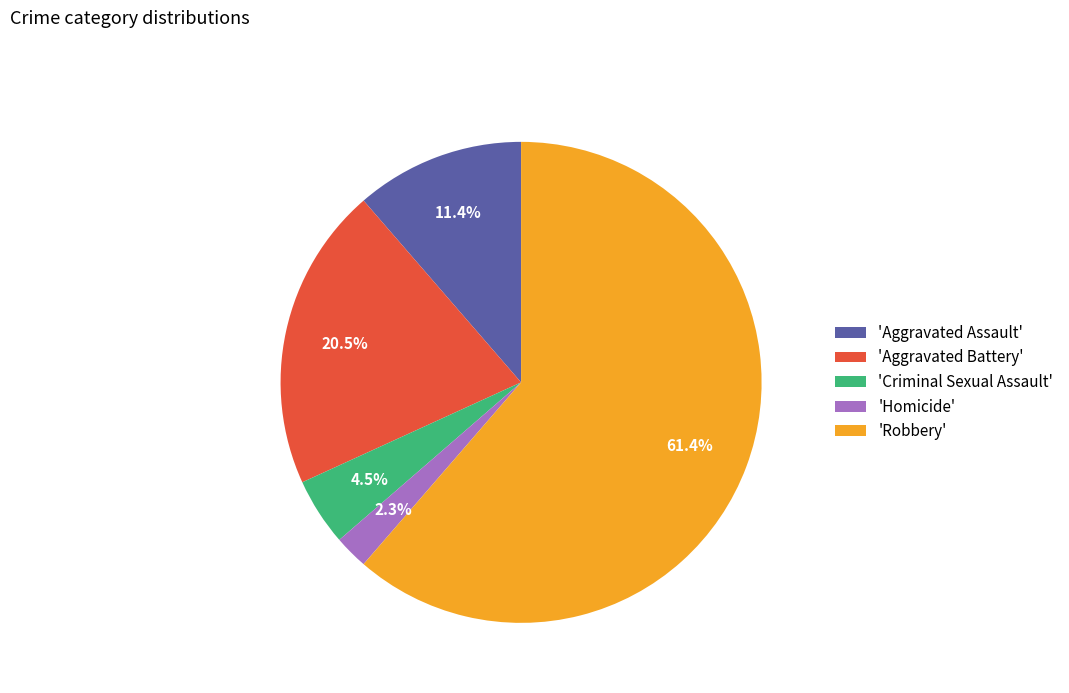

What portion of the pie excludes 'Homicide'?

97.7%